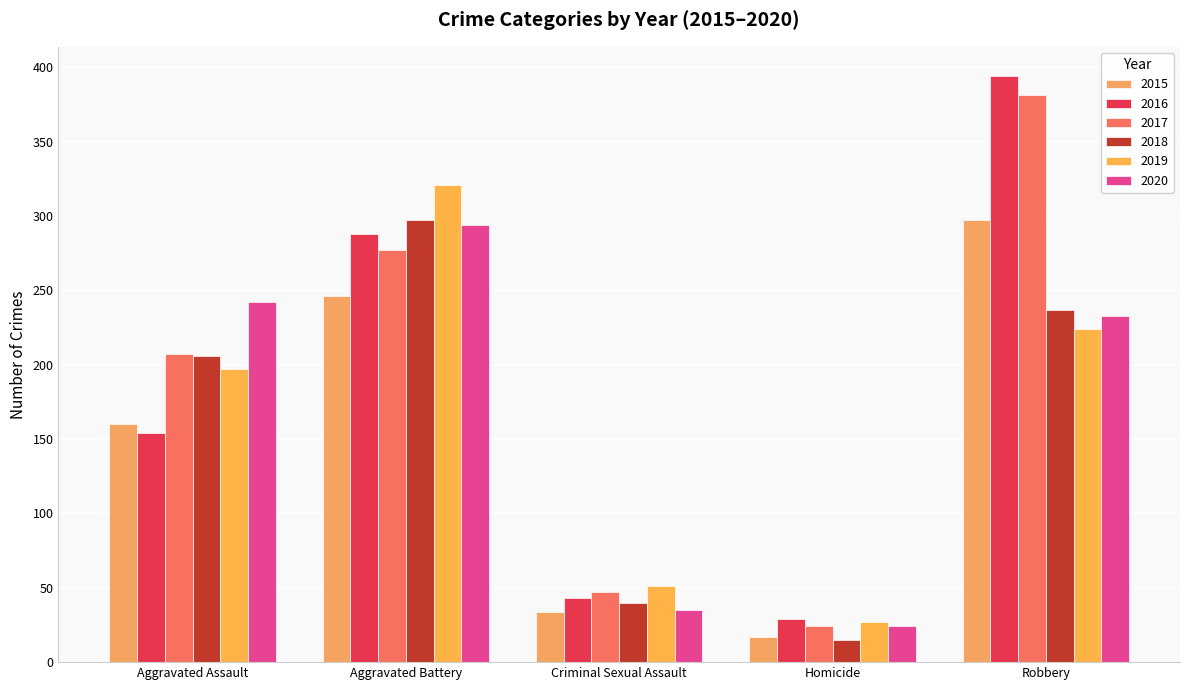

Reading left to right, what are all the values shown in this chart?

2015: 160	246	34	17	297
2016: 154	288	43	29	394
2017: 207	277	47	24	381
2018: 206	297	40	15	237
2019: 197	321	51	27	224
2020: 242	294	35	24	233